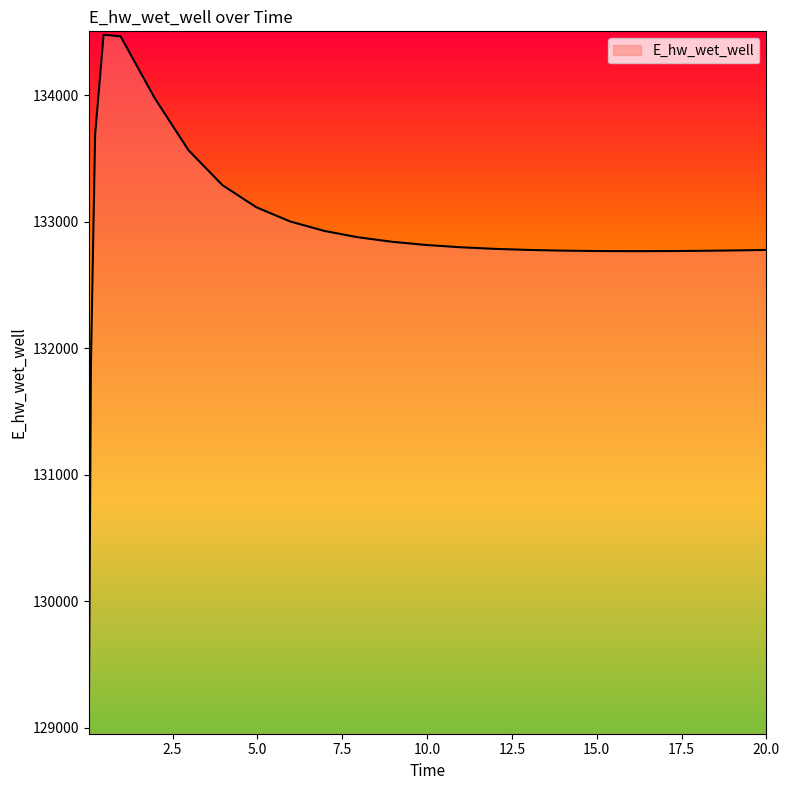

How many lines are shown in the chart?

1